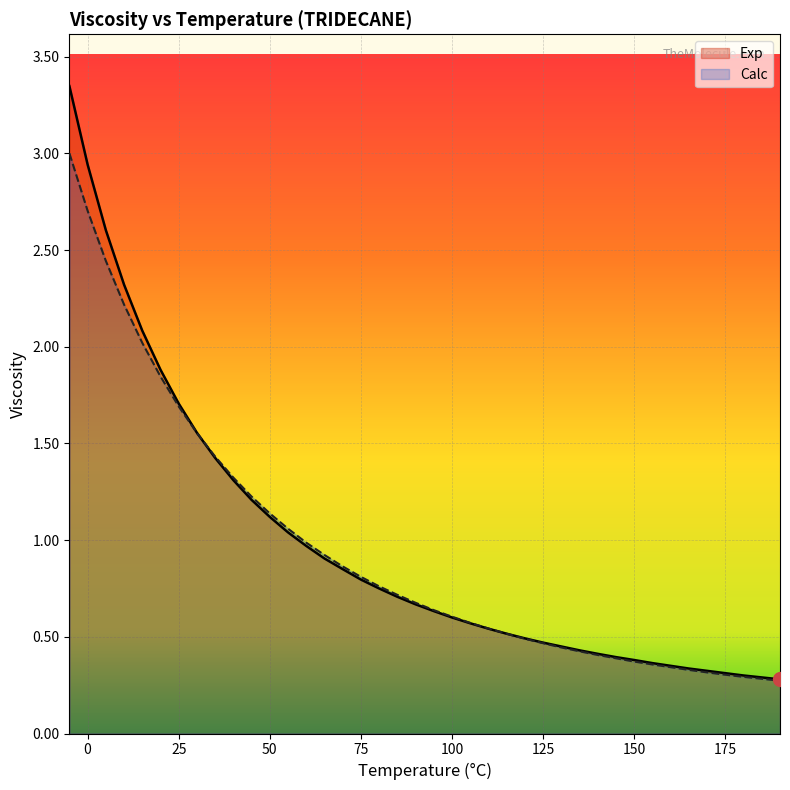

Which series has the widest spread of values?

Exp